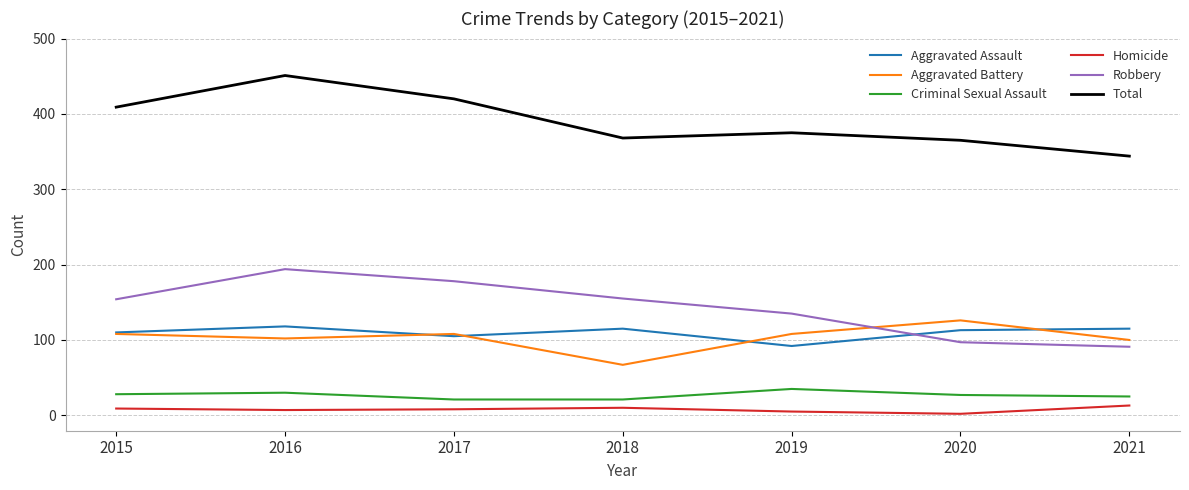

Which series has the largest total across all categories?

Total